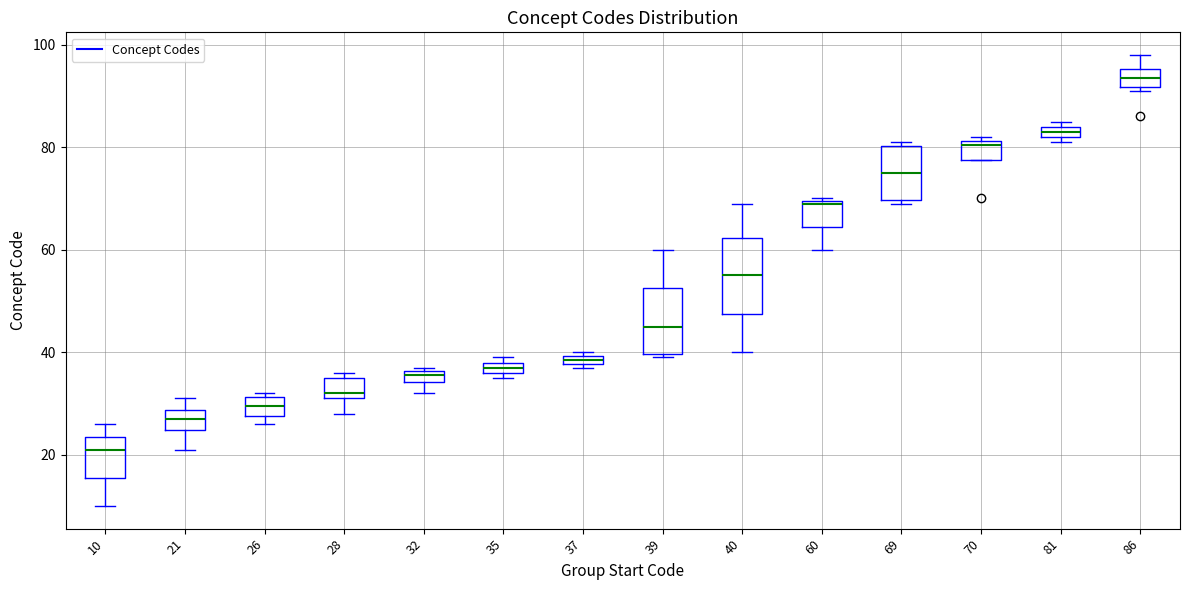

Which box's median line is the lowest?

10